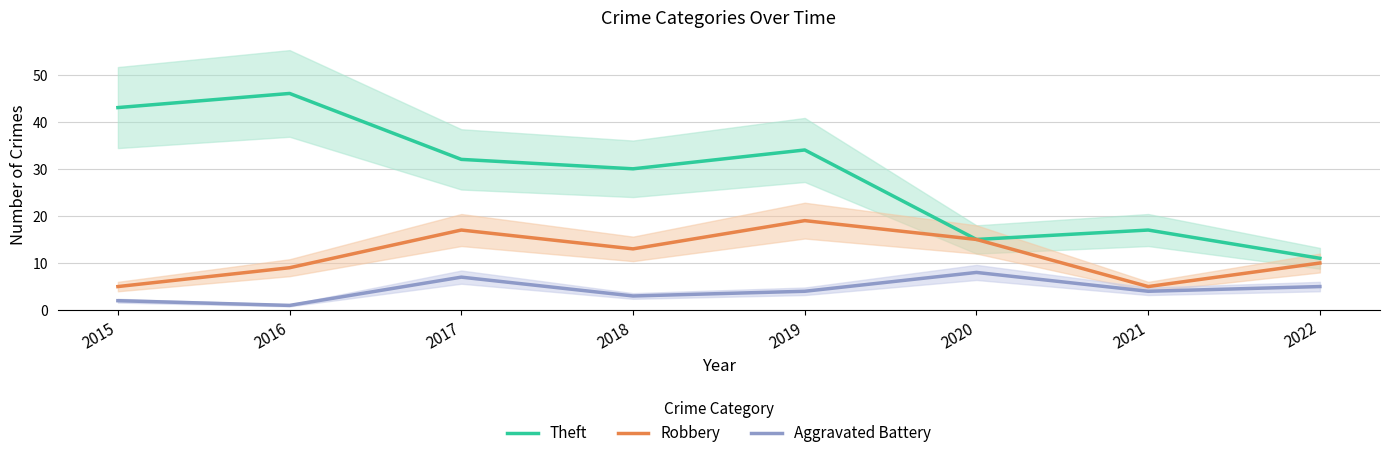

Does the chart display data point markers on the line(s)?

No